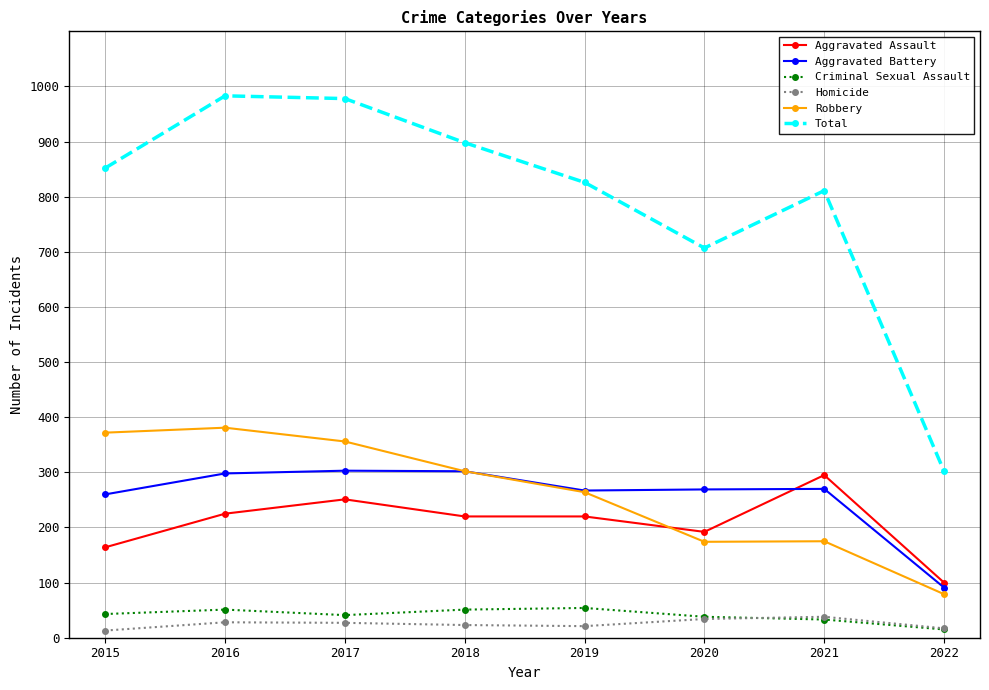

What is the total value across all series at 2020?

1414